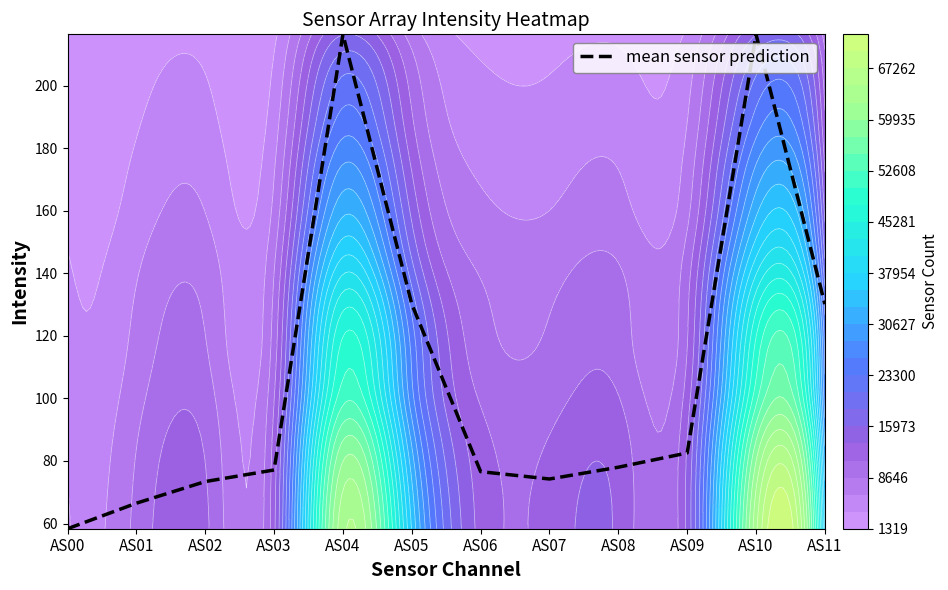

At which category does the chart reach its peak across all series?

AS04